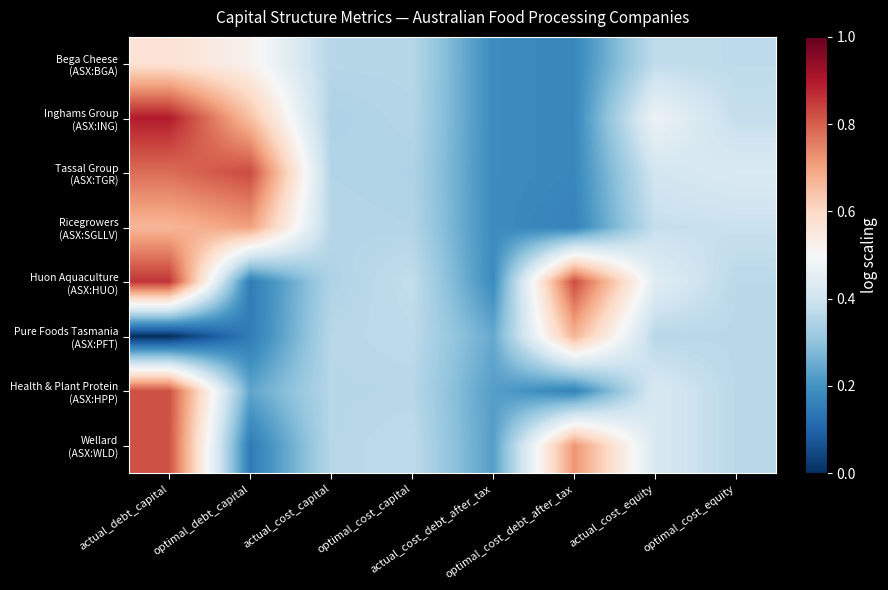

Which series changed the most between actual_cost_capital and actual_cost_debt_after_tax?

Bega Cheese (ASX:BGA)